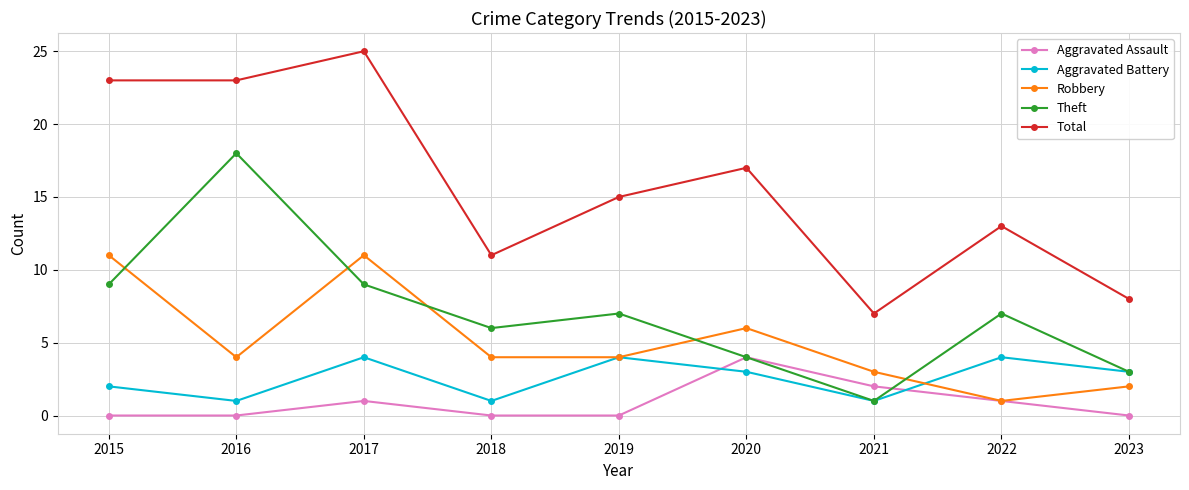

Which series changed the most between 2016 and 2020?

Theft